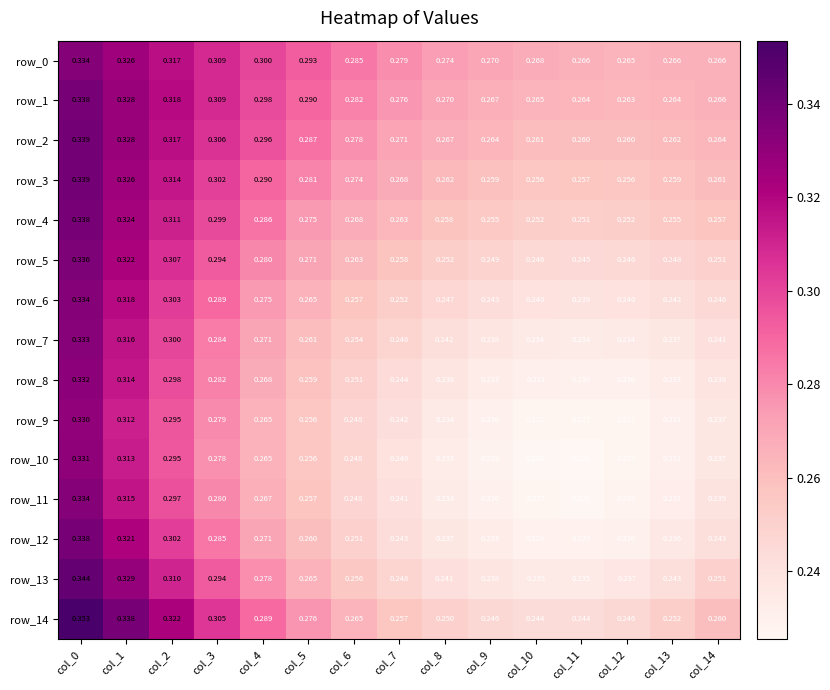

Is the value of row_4 at col_7 greater than the value of row_12 at col_3?

No